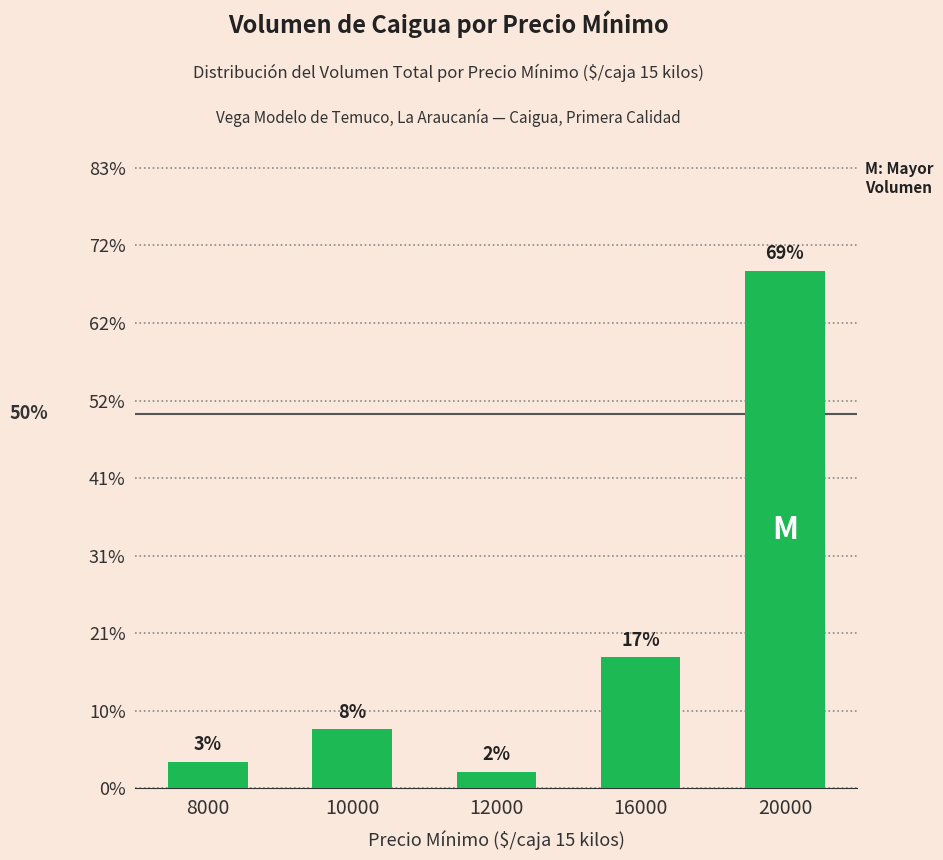

Which label corresponds to the largest value in the chart?

20000